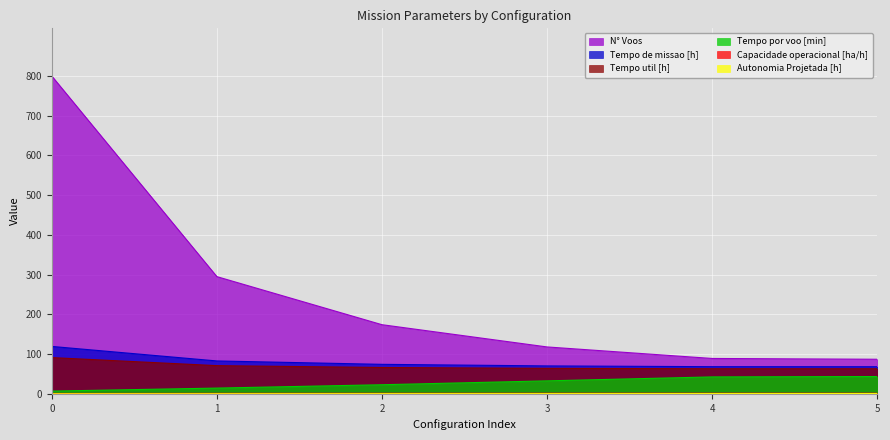

Reading left to right, transcribe all the data shown in this chart.

Capacidade operacional [ha/h]: 0=0.8	1=1.2	2=1.3	3=1.4	4=1.5	5=1.5
Tempo de missao [h]: 0=119.3	1=82.8	2=74.2	3=70.3	4=68.3	5=68.2
Tempo util [h]: 0=91.2	1=70.9	2=66.3	3=64.1	4=63.1	5=63.1
Tempo por voo [min]: 0=6.8	1=14.4	2=22.9	3=32.6	4=42.5	5=43.5
Autonomia Projetada [h]: 0=0.1	1=0.2	2=0.3	3=0.4	4=0.5	5=0.6
N° Voos: 0=800.0	1=295.0	2=174.0	3=118.0	4=89.0	5=87.0